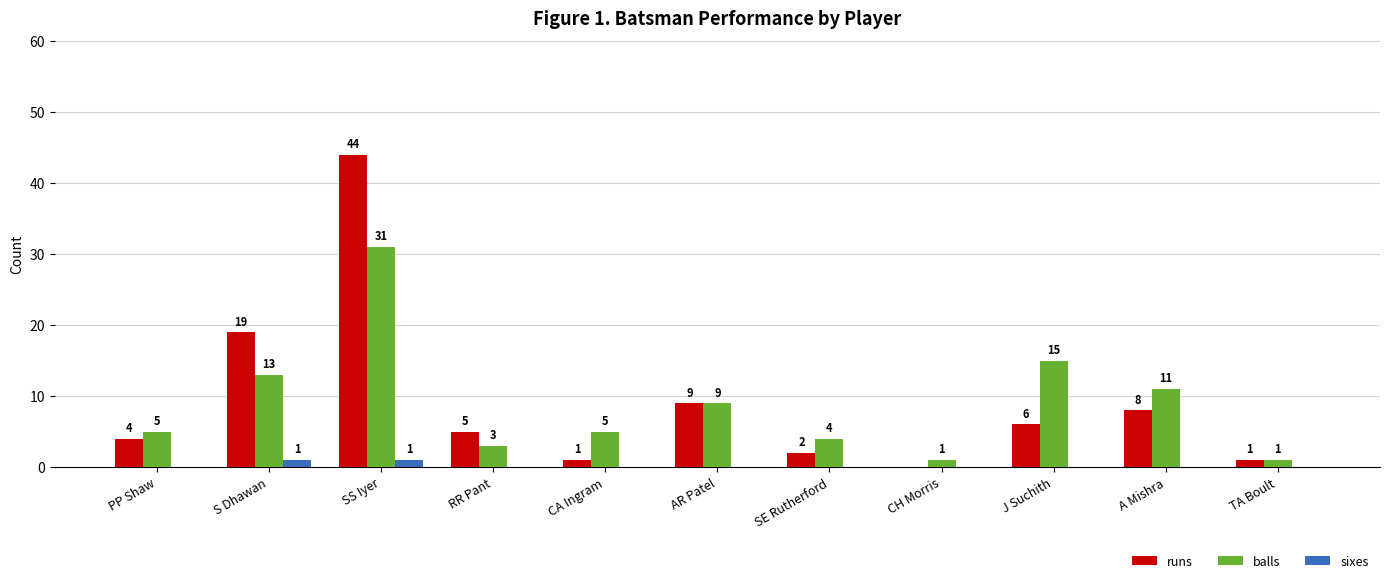

Are the bars grouped side by side (vs. stacked)?

Yes